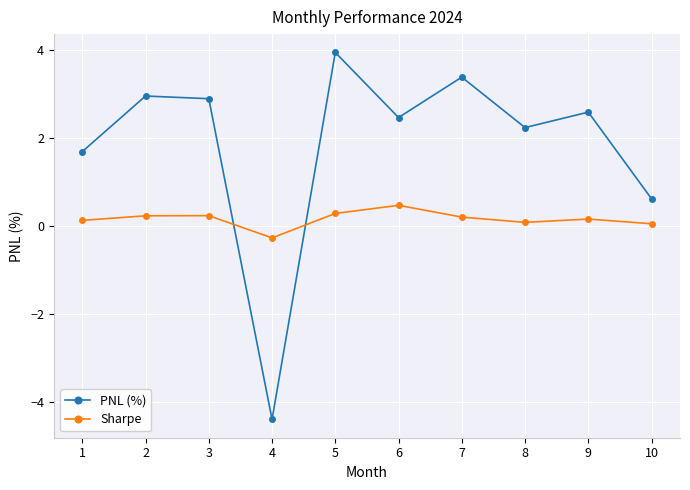

How many times do PNL (%) and Sharpe cross each other?

2